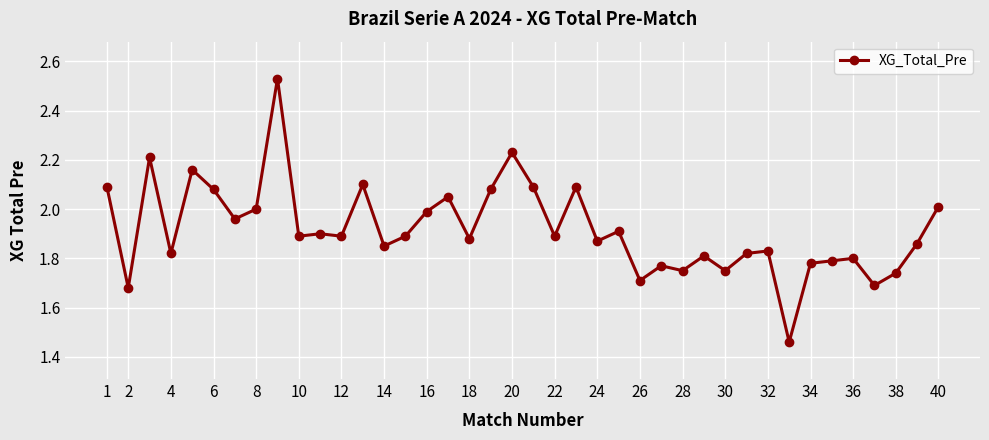

True or false: the data has more than 2 interior local peaks.

True